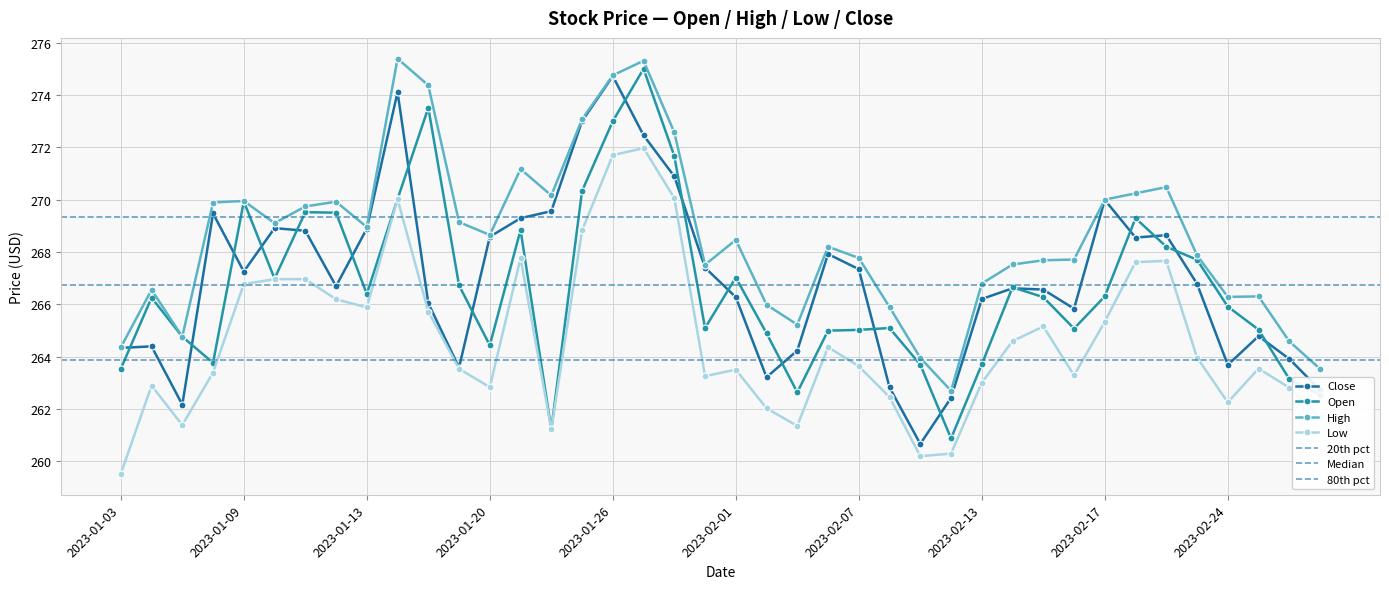

Rank the series by their maximum value, from highest to lowest.

High, Open, Close, Low